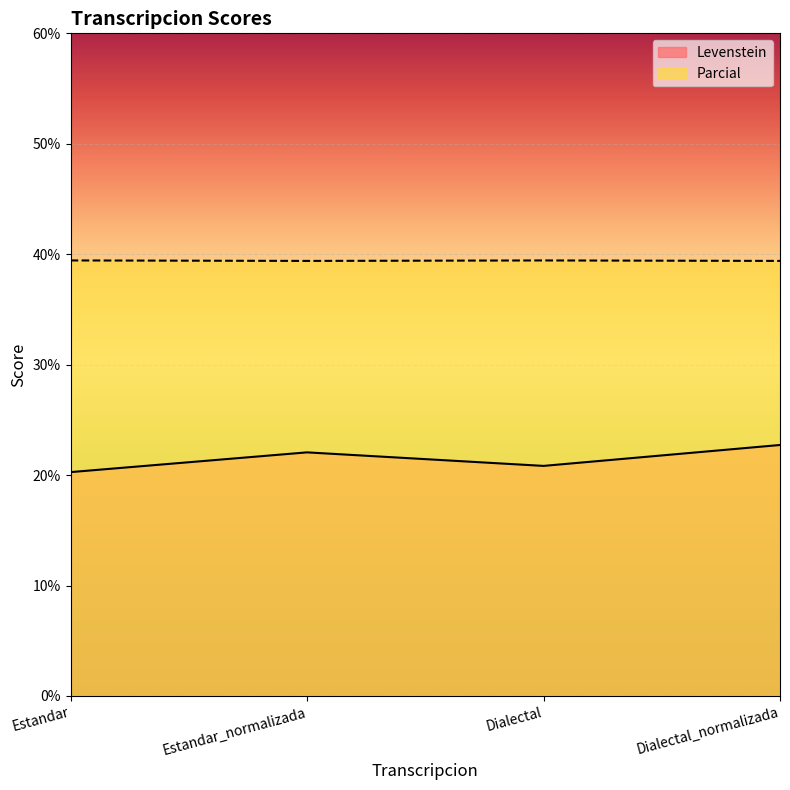

What is the approximate value of Levenstein at Dialectal_normalizada?

22.7